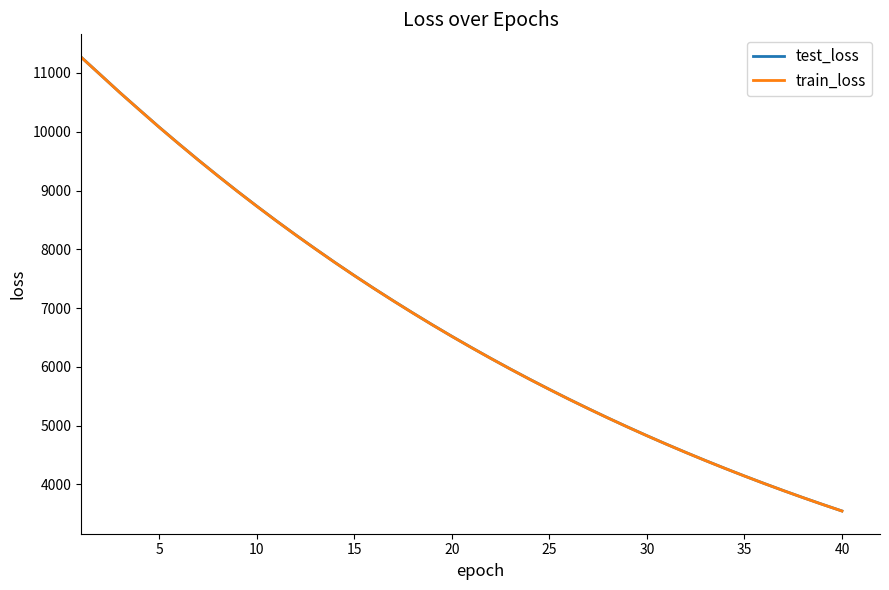

What is the smallest value displayed?

3548.8